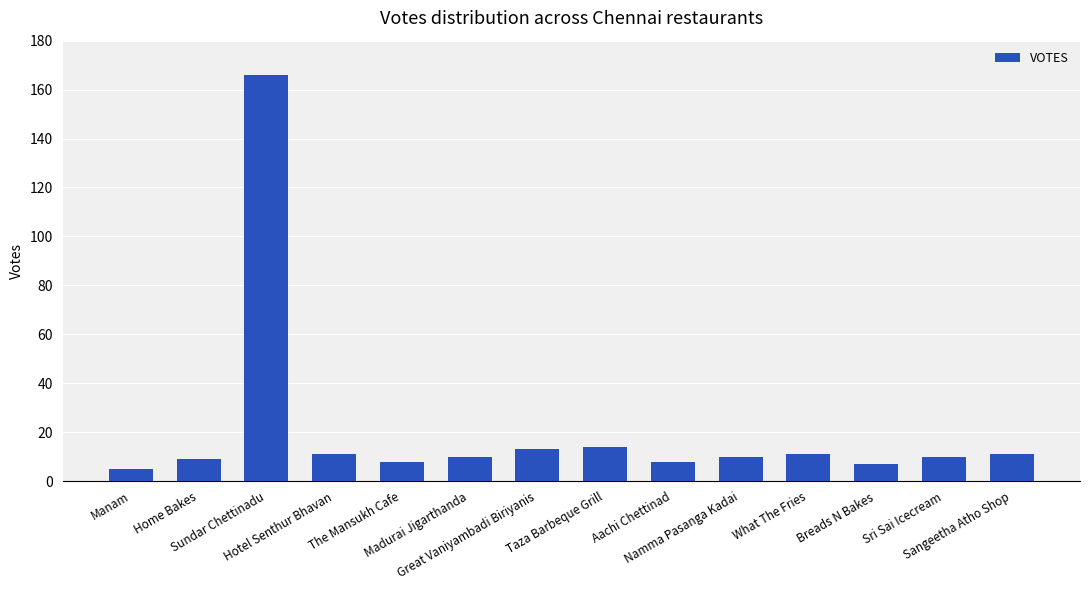

What is the change in value from The Mansukh Cafe to Great Vaniyambadi Biriyanis?

+5